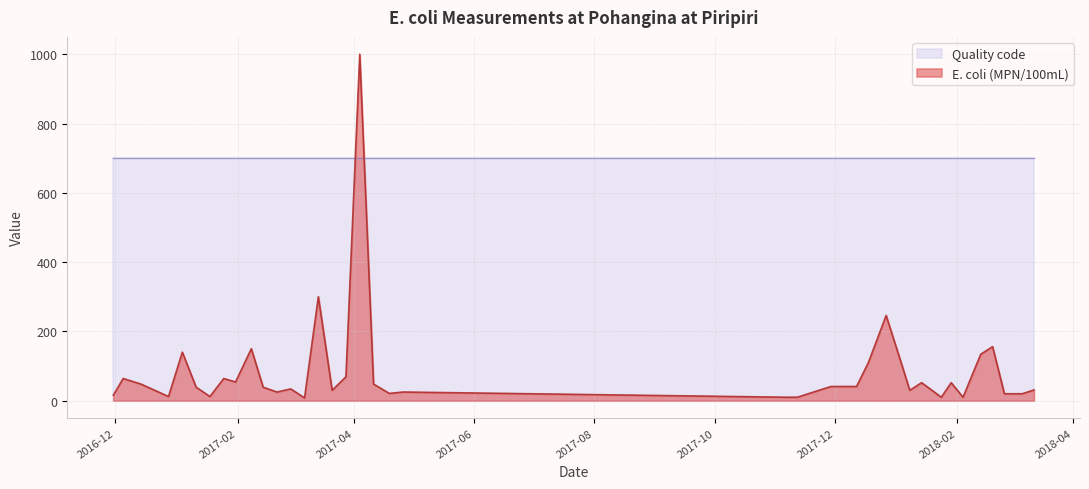

How many data points are above 41?

17